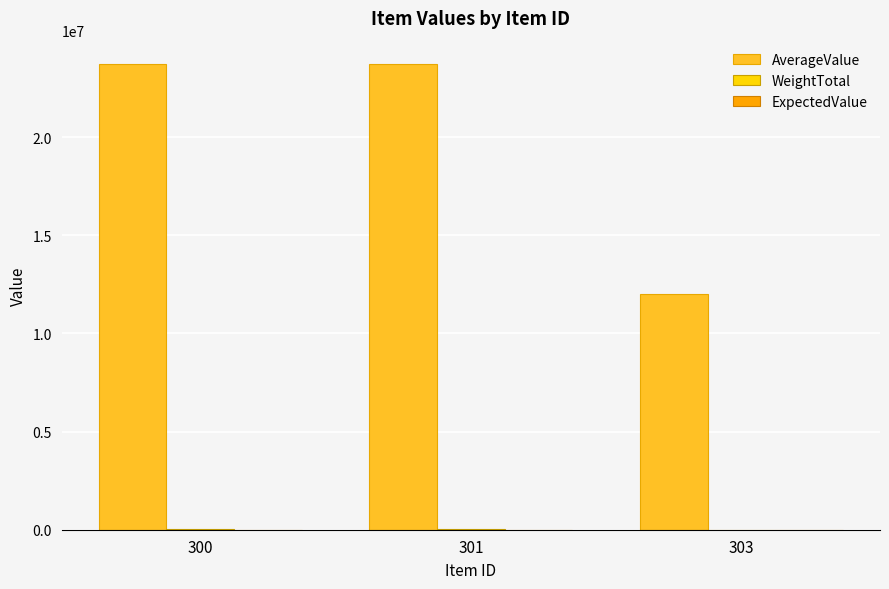

What is the greatest value displayed?

23733749.5